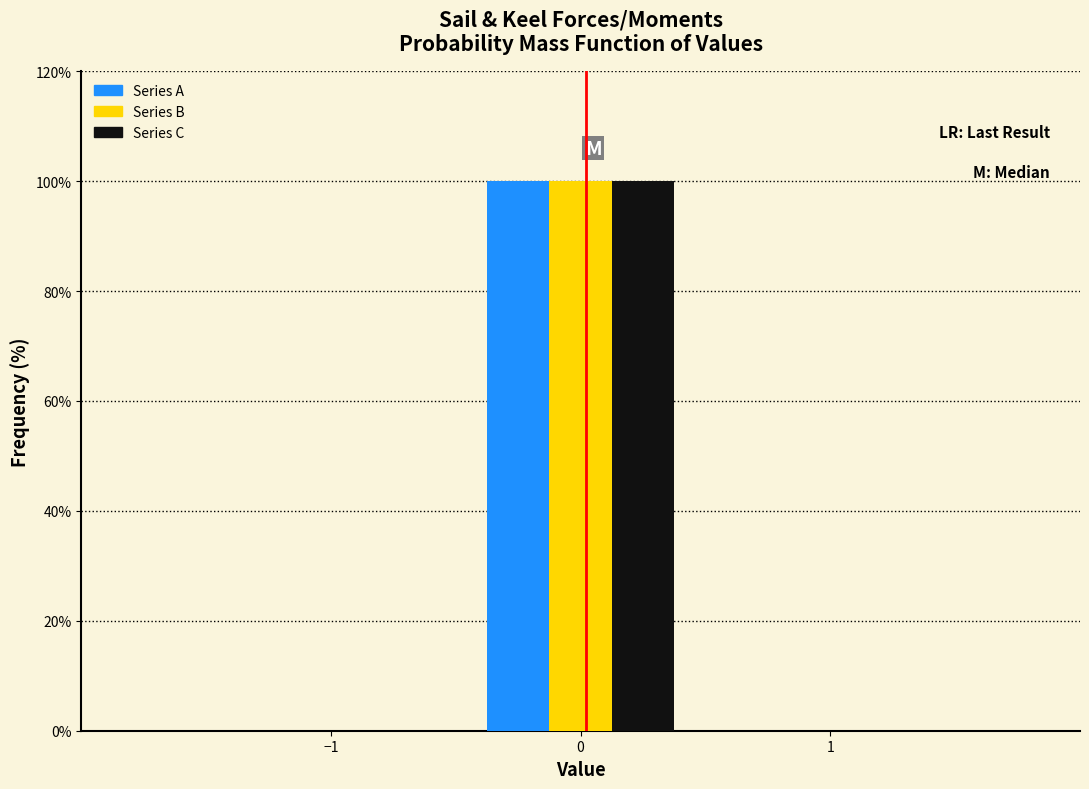

Reading left to right, list every range on the x-axis with the height of the bar of each series over it. The values are not printed on the chart, so give them approximately, as read against the axis.

-1.5 to -0.5: Series A=0	Series B=0	Series C=0
-0.5 to 0.5: Series A=100	Series B=100	Series C=100
0.5 to 1.5: Series A=0	Series B=0	Series C=0